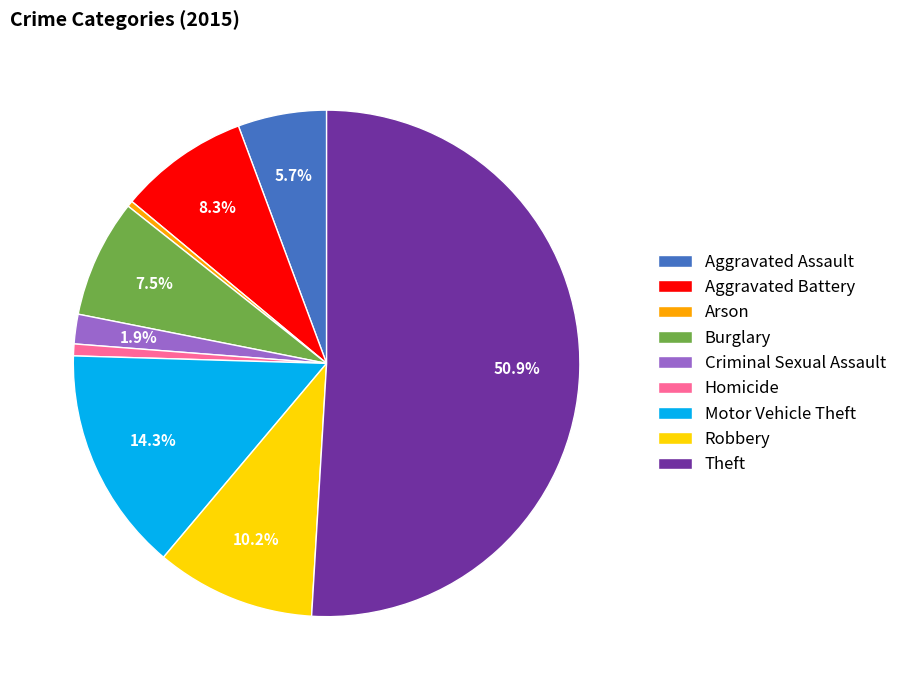

What portion of the pie excludes Criminal Sexual Assault?

98.1%